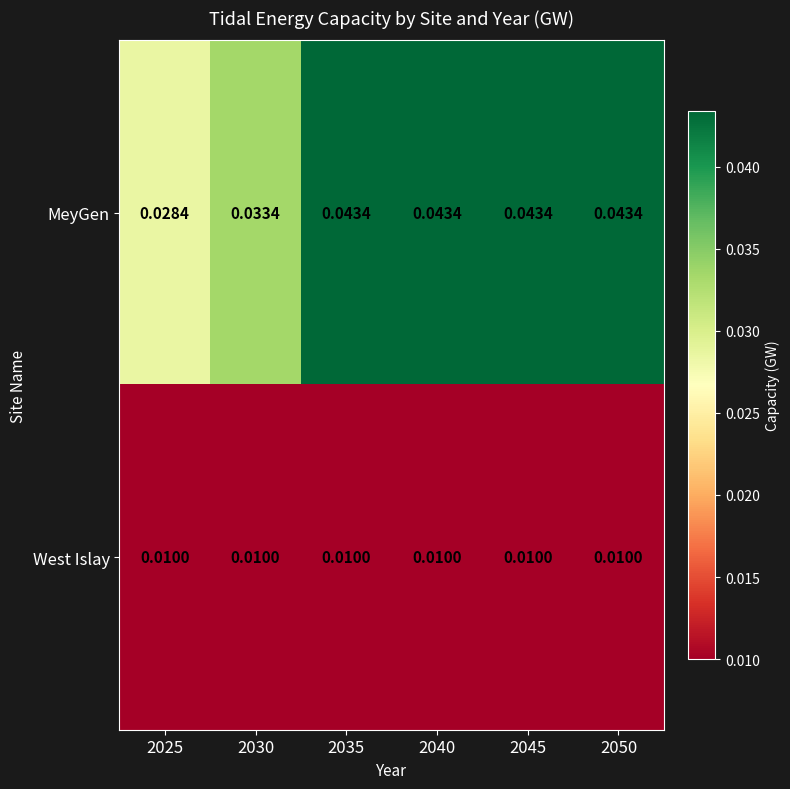

Is the value of MeyGen at 2030 greater than the value of West Islay at 2035?

Yes